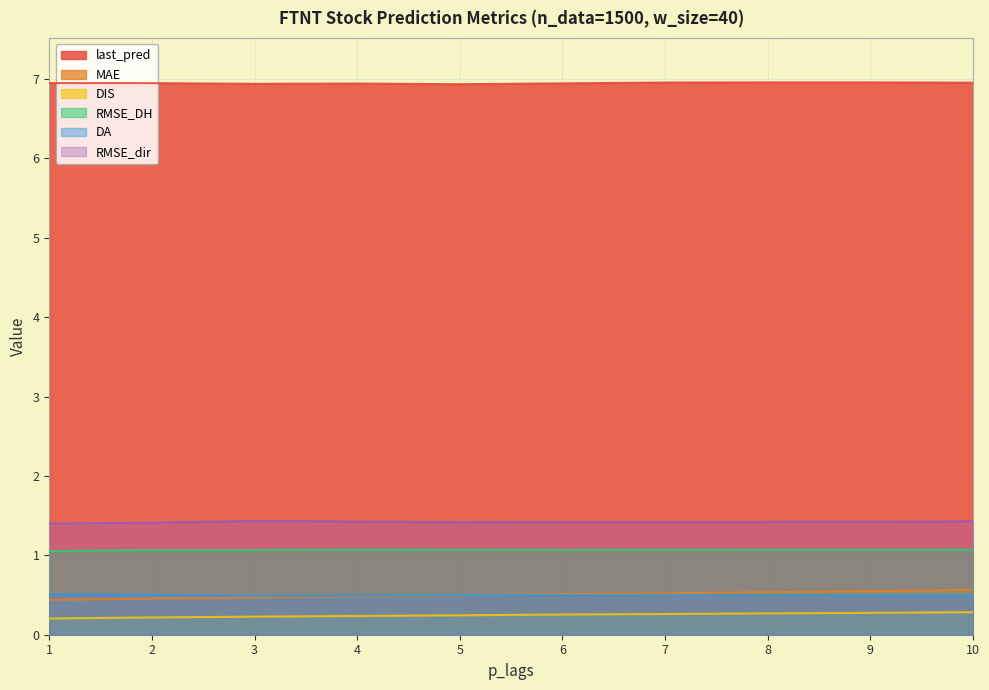

The last_pred series shows 4.5 at 6. True or false?

False